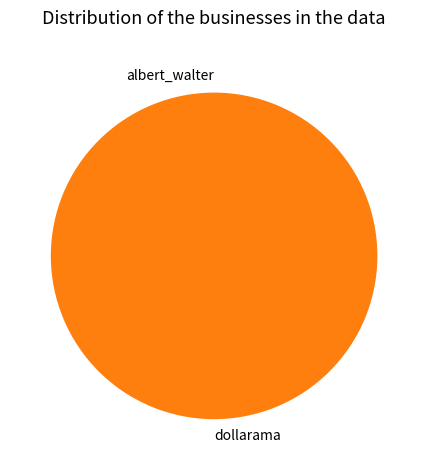

Is it true that dollarama is 100% of the pie?

True